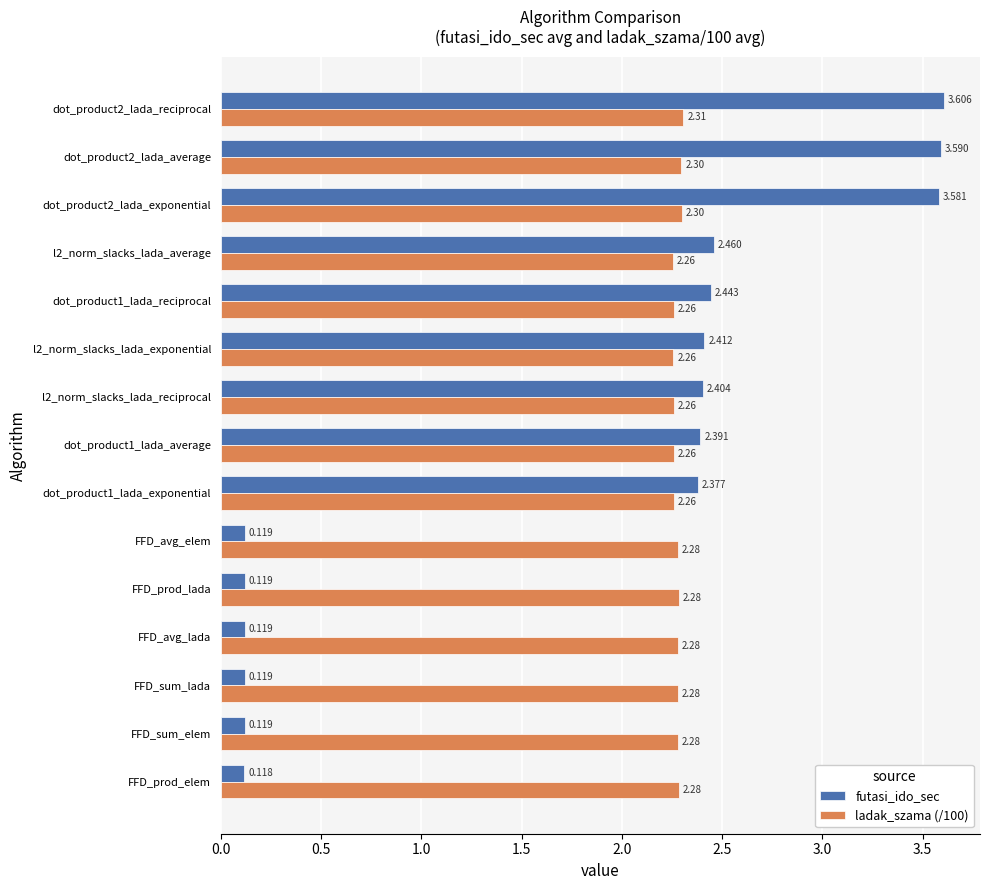

What is the minimum value for ladak_szama (/100)?

2.3